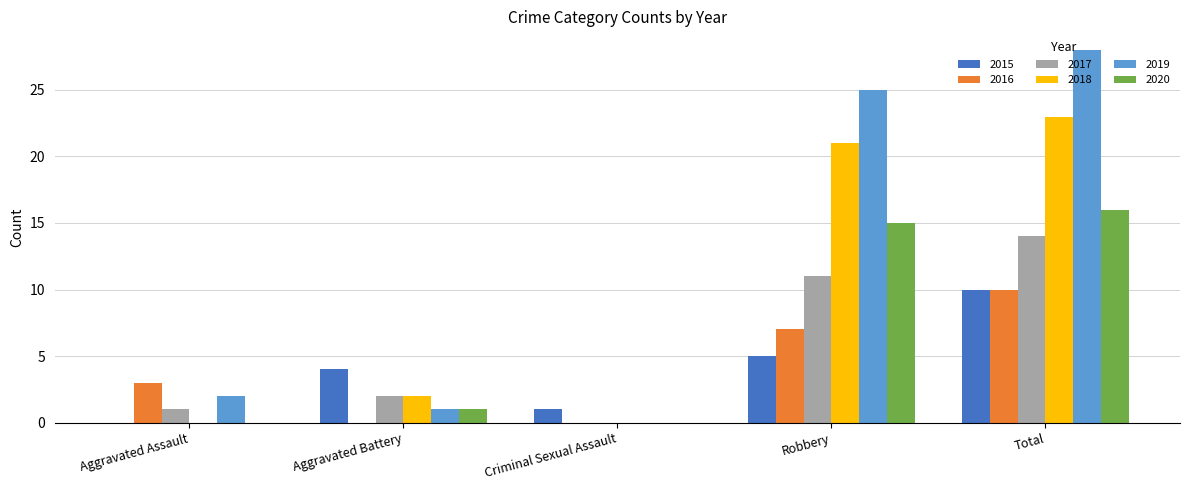

What is the total value across all series at Aggravated Battery?

10